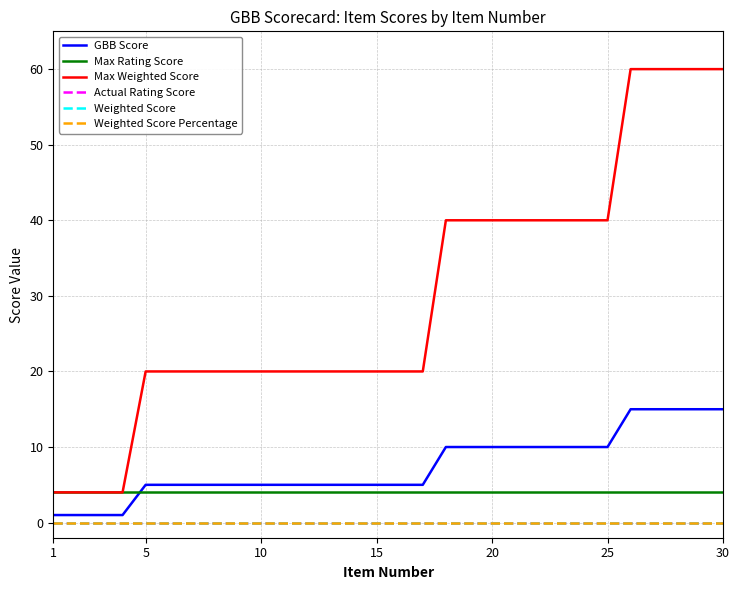

Which category has the lowest value in the Weighted Score Percentage series?

1